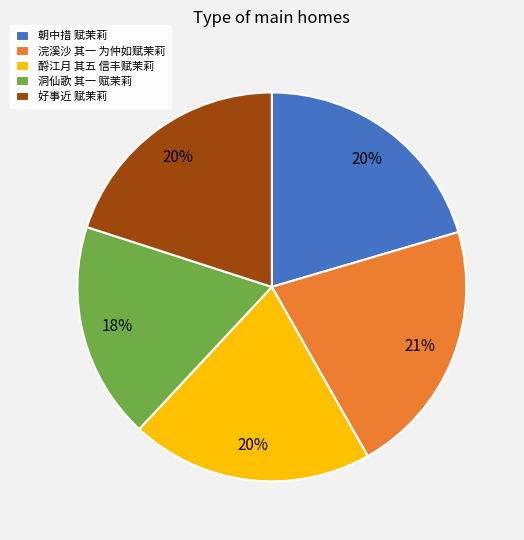

Combined, do 浣溪沙 其一 为仲如赋茉莉 and 朝中措 赋茉莉 account for over 50%?

No